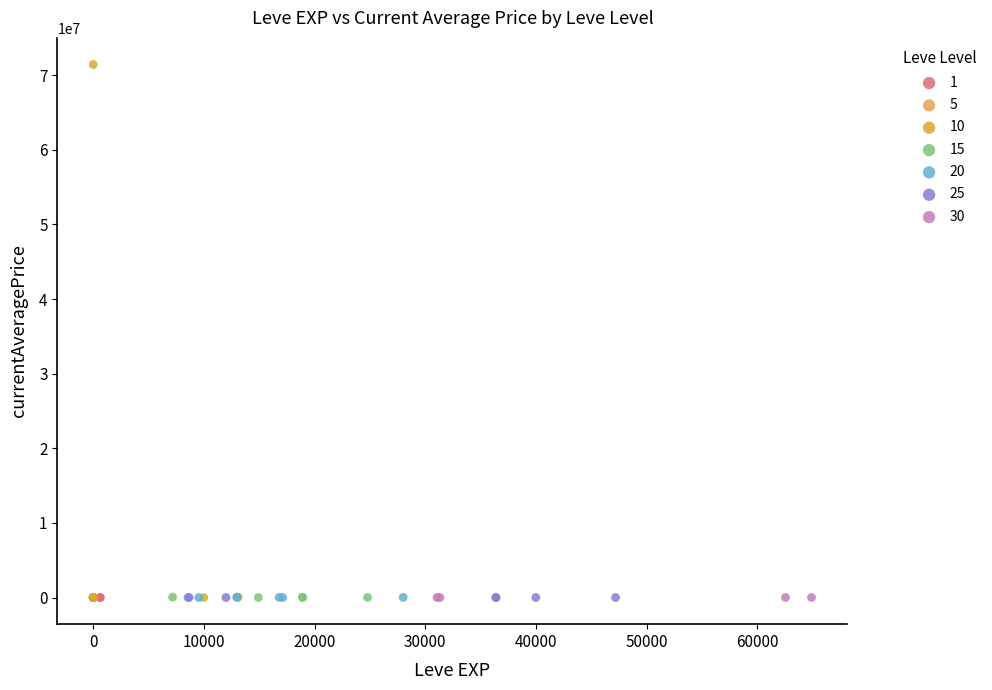

Which series contains the highest Y value?

10